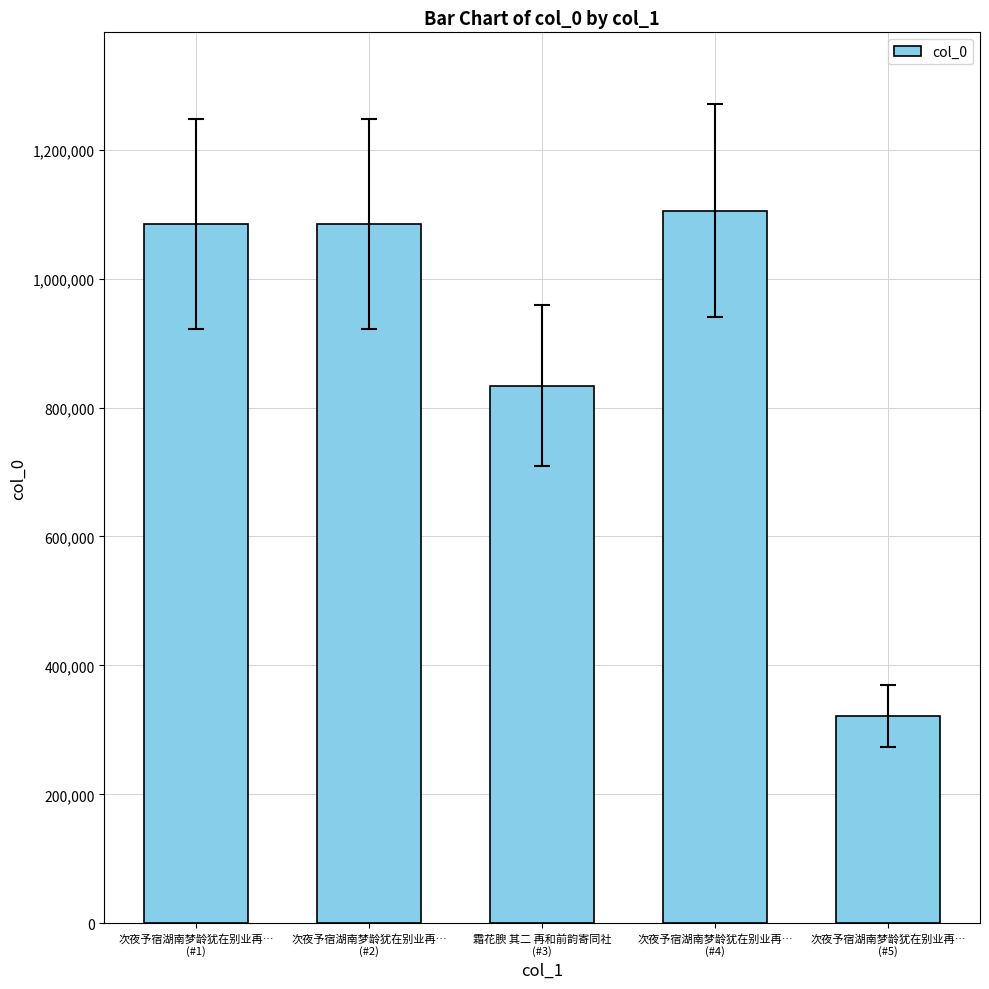

Does the chart contain any negative values?

No